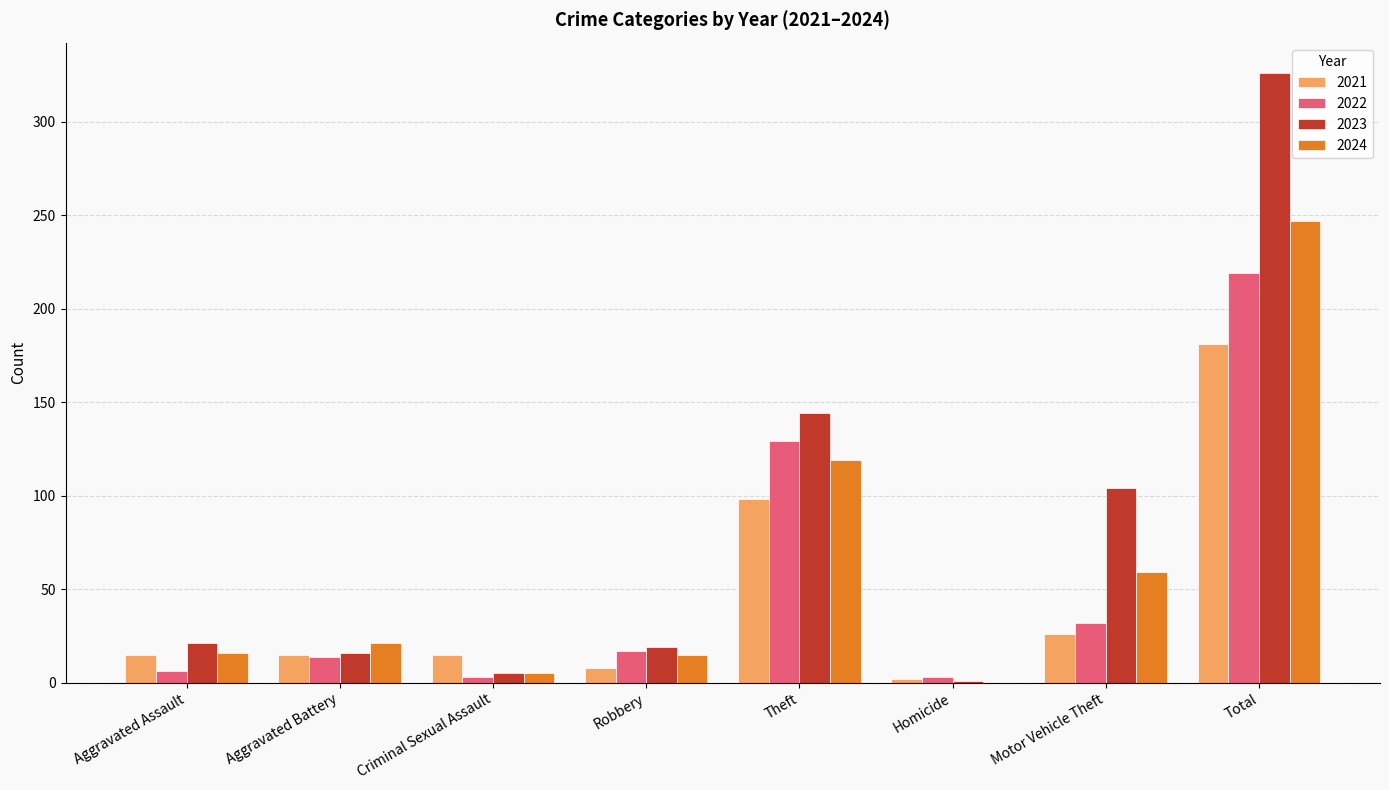

True or false: 2023 has a value of 21 at Aggravated Assault.

True